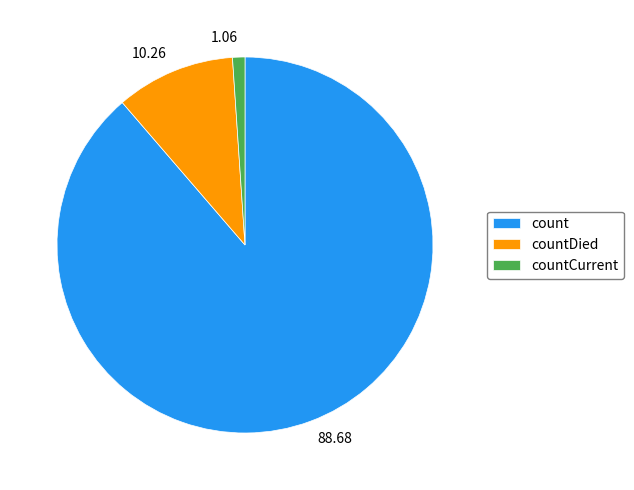

Does count account for over 50% of the chart?

Yes